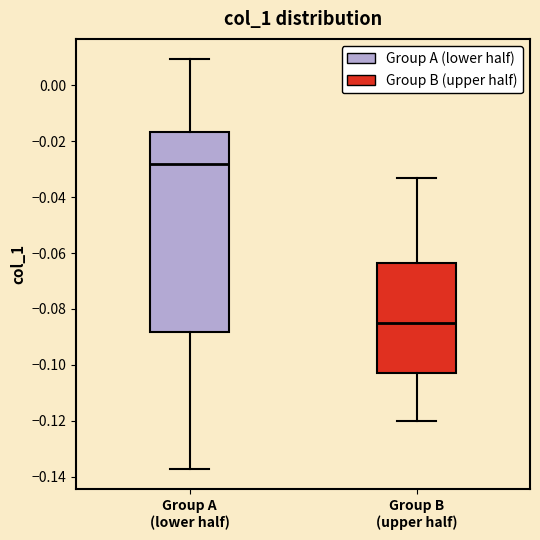

Which box has the lowest median line?

Group B (upper half)